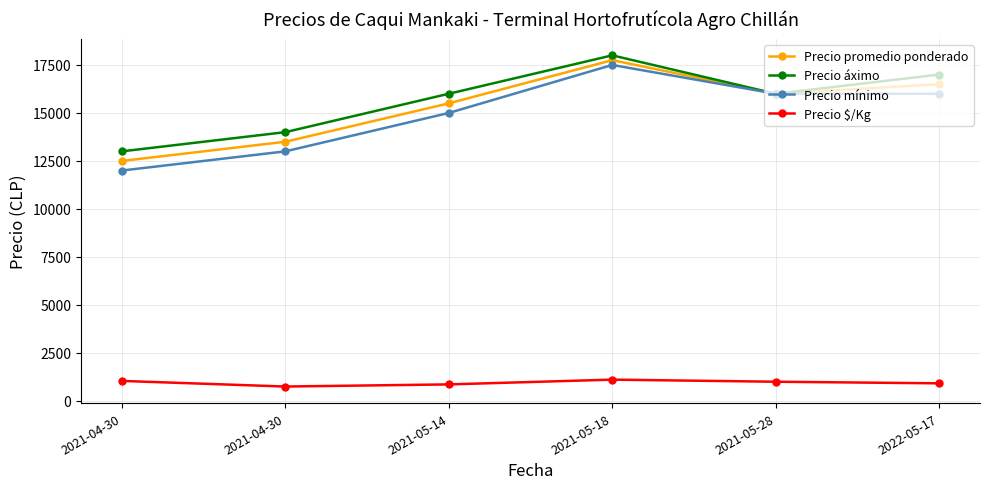

Which series has the widest spread of values?

Precio mínimo